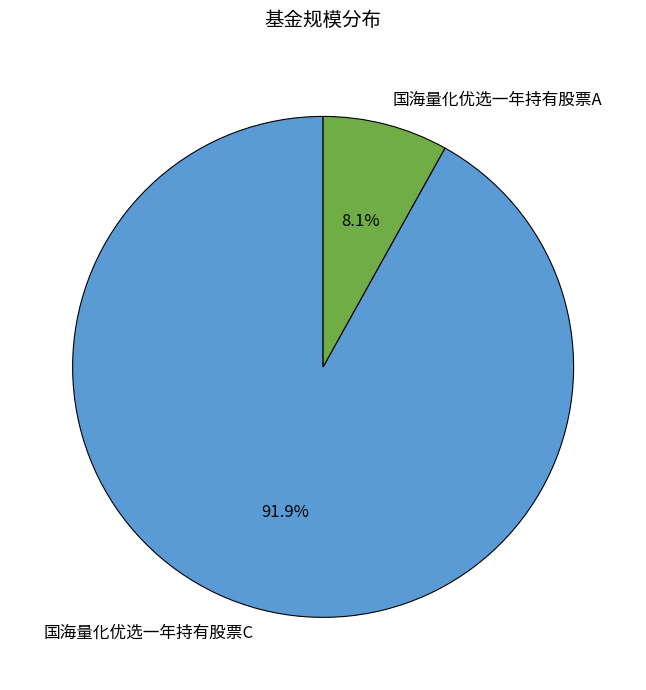

To the nearest percent, what is the average slice percentage?

50%